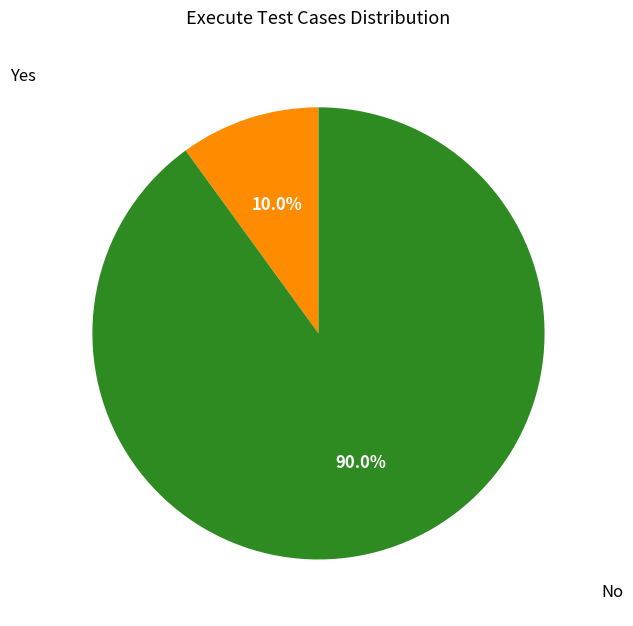

How many slices are in this pie chart?

2